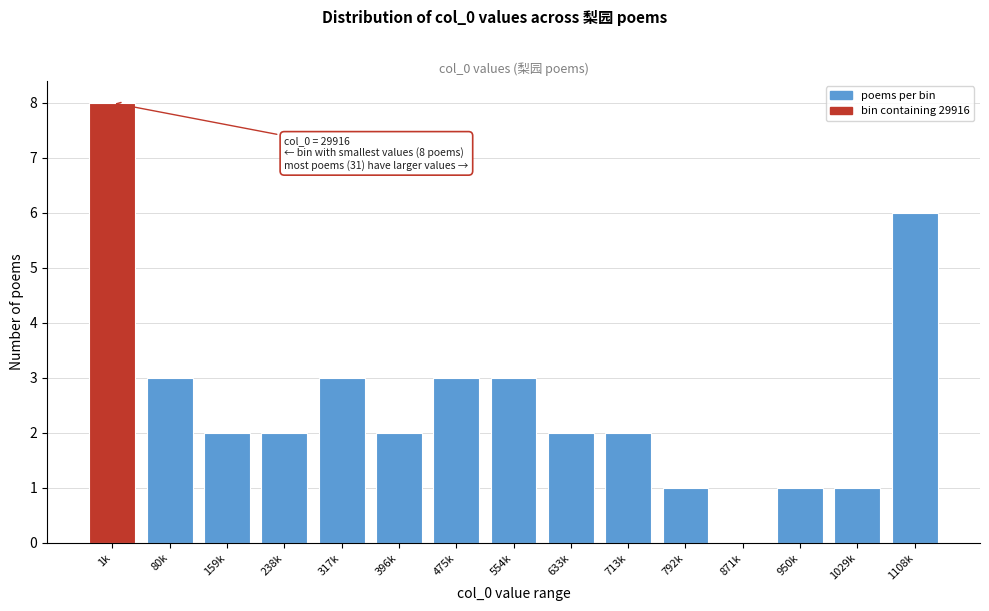

Reading left to right, extract all data points from this chart.

1k=8	80k=3	159k=2	238k=2	317k=3	396k=2	475k=3	554k=3	633k=2	713k=2	792k=1	871k=0	950k=1	1029k=1	1108k=6